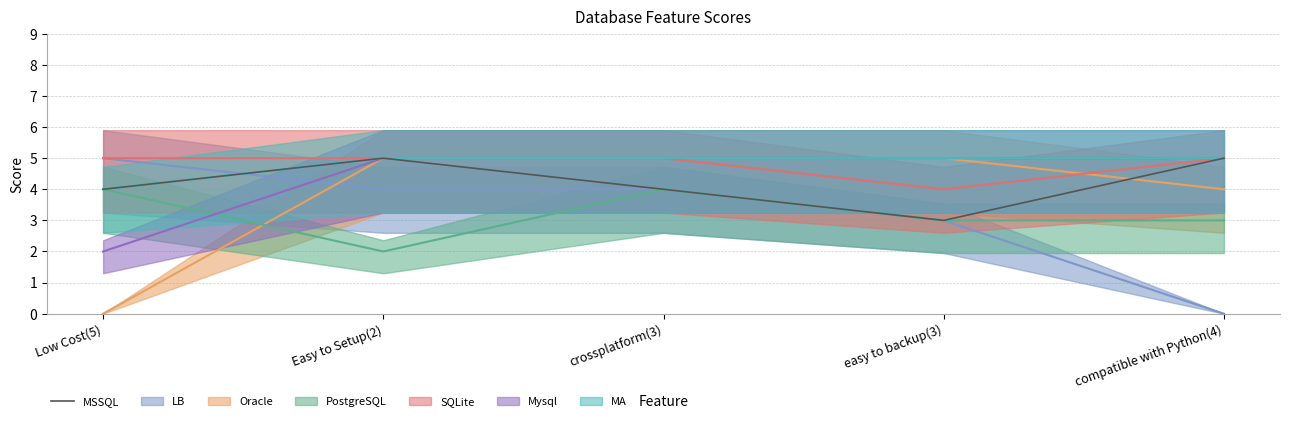

Reading right to left, list all the values displayed in this chart.

compatible with Python(4)=5	easy to backup(3)=3	crossplatform(3)=4	Easy to Setup(2)=5	Low Cost(5)=4